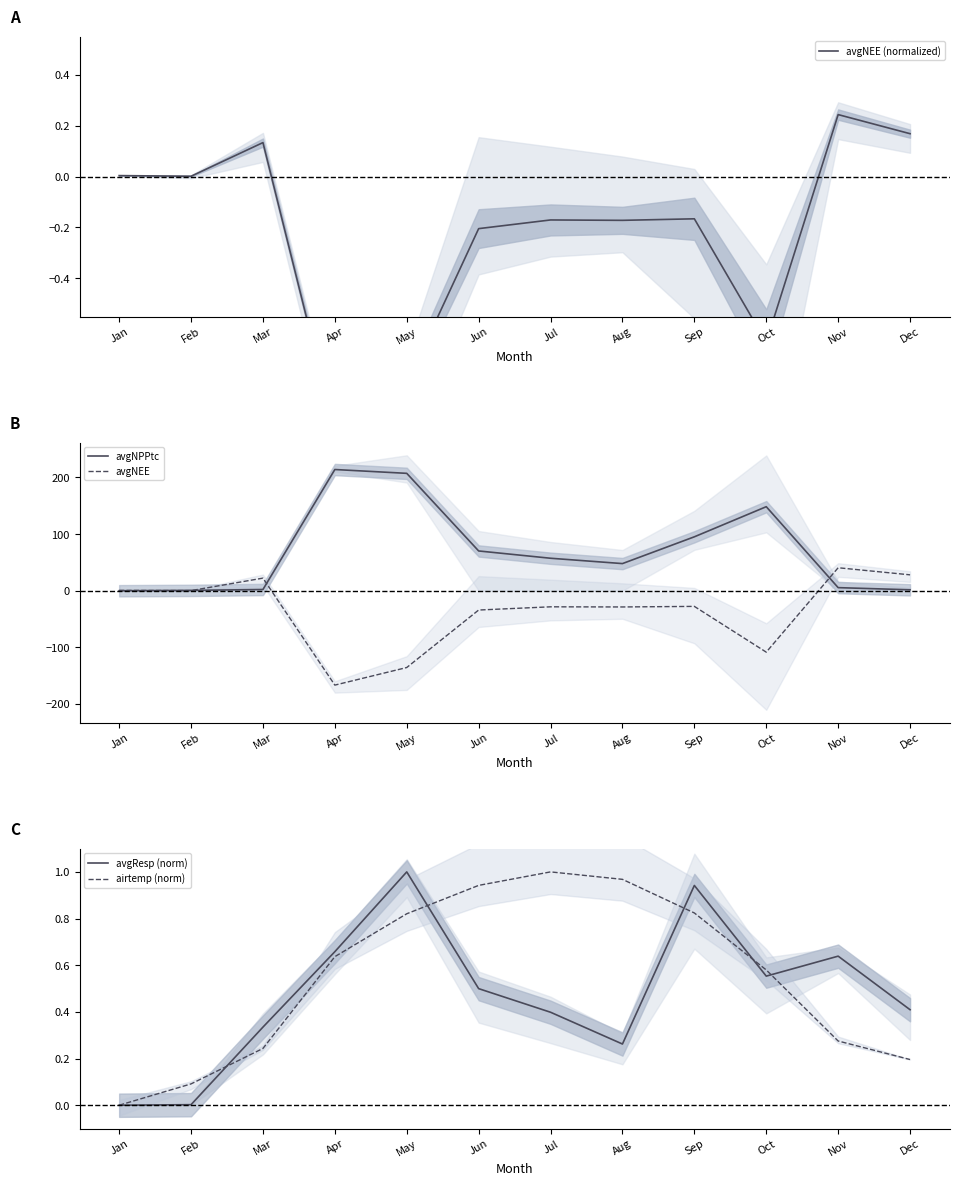

True or false: avgResp (norm) has more than 0 points higher than both neighbors.

True